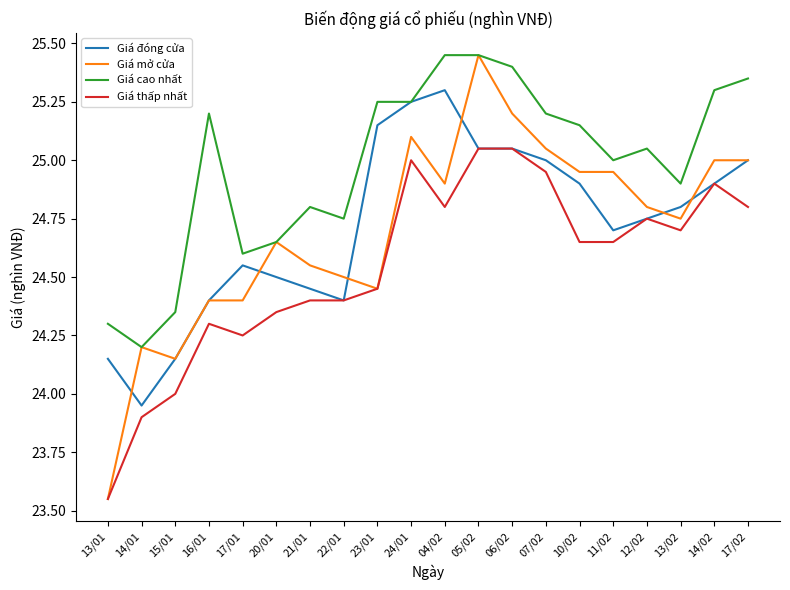

The value of Giá mở cửa at 14/02 is 25.0. True or false?

True